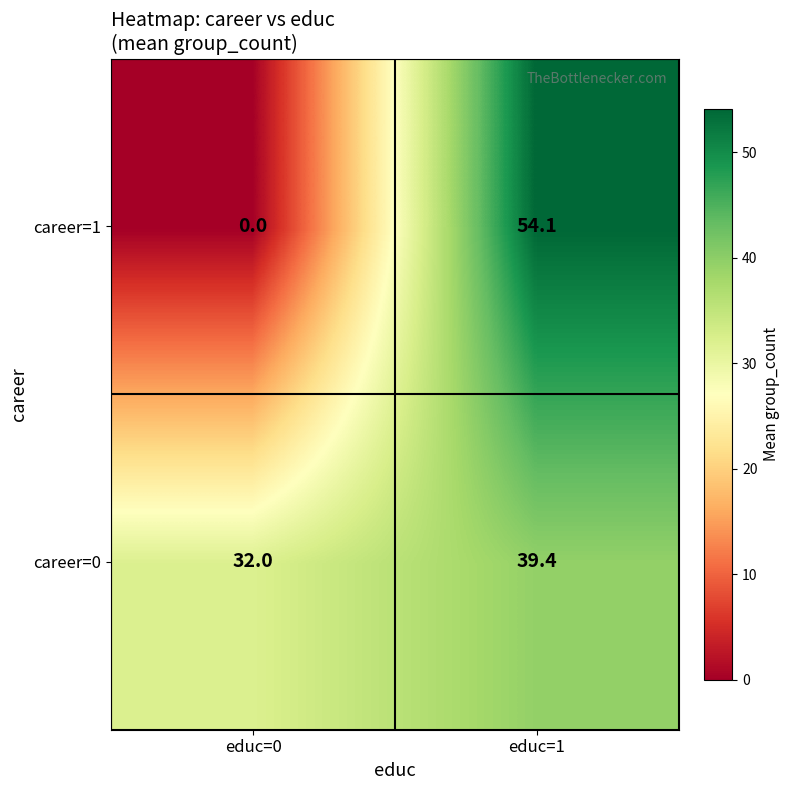

At how many categories does at least one series exceed 29?

2